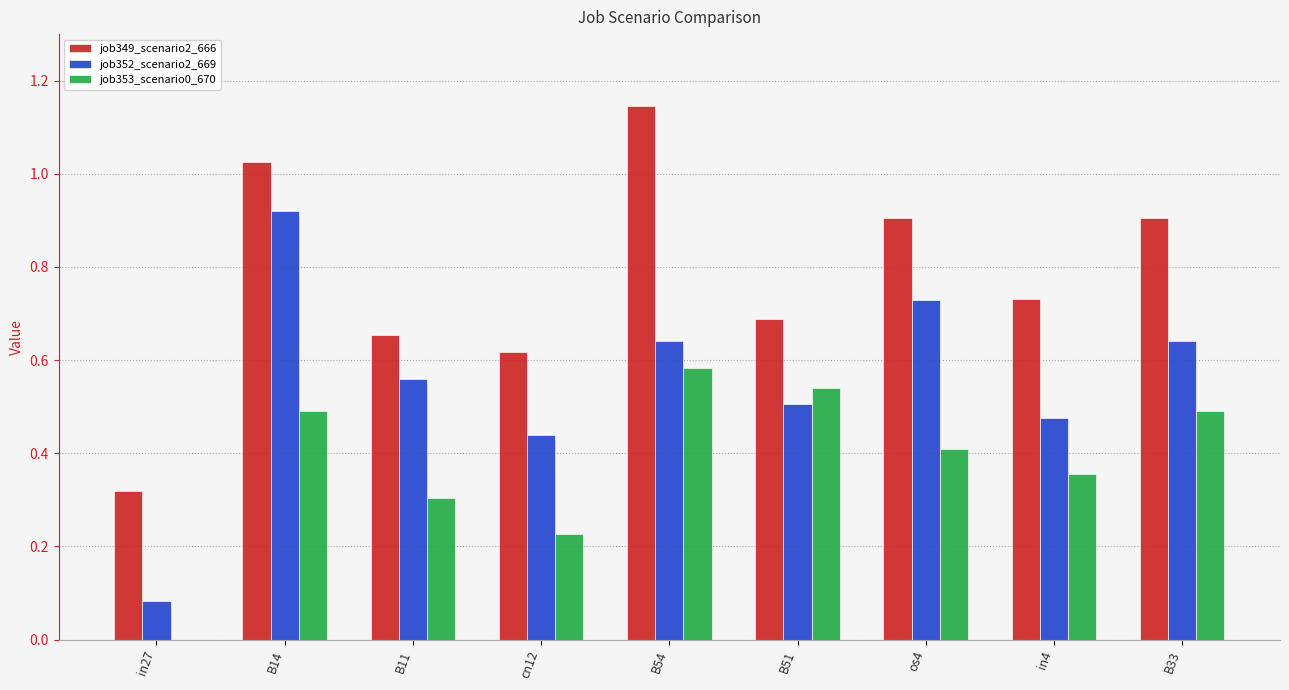

Are the bars grouped side by side (vs. stacked)?

Yes